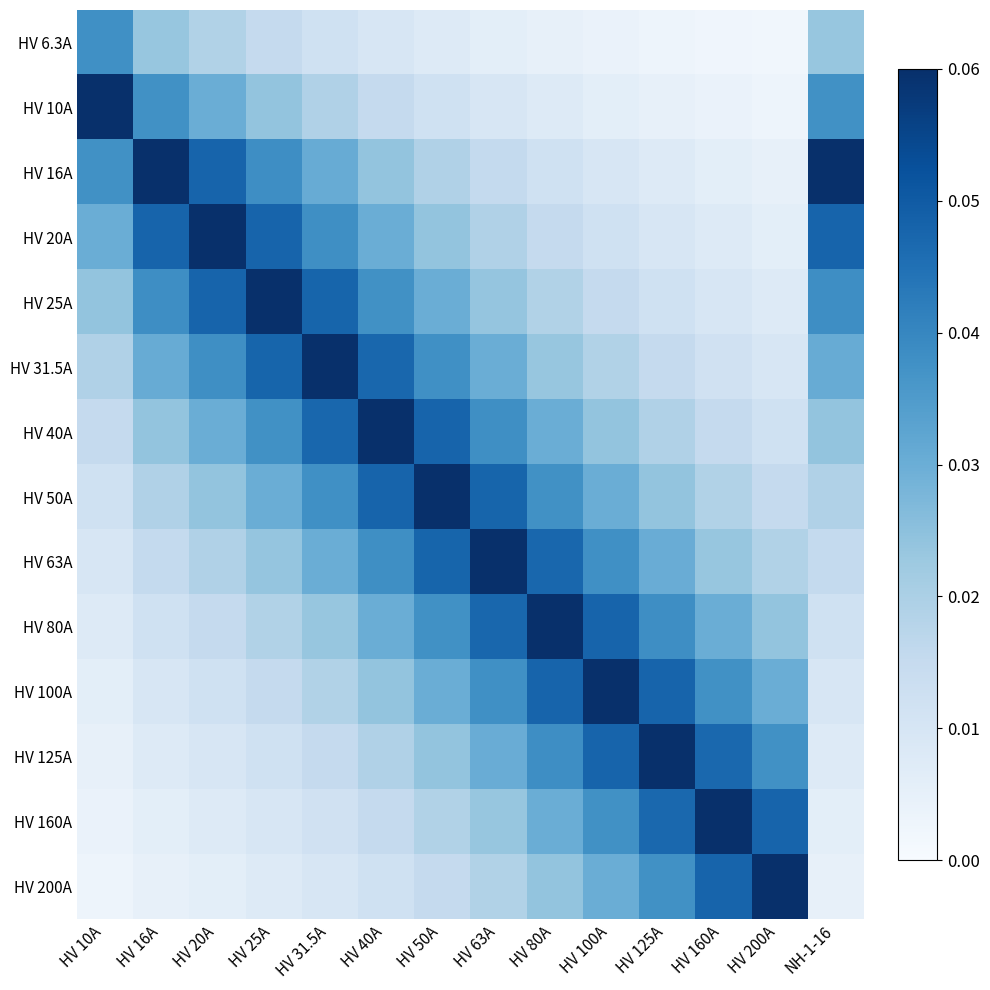

Reading left to right, extract all data points from this chart.

HV 6.3A: HV 10A=0.0	HV 16A=0.0	HV 20A=0.0	HV 25A=0.0	HV 31.5A=0.0	HV 40A=0.0	HV 50A=0.0	HV 63A=0.0	HV 80A=0.0	HV 100A=0.0	HV 125A=0.0	HV 160A=0.0	HV 200A=0.0	NH-1-16=0.0
HV 10A: HV 10A=0.1	HV 16A=0.0	HV 20A=0.0	HV 25A=0.0	HV 31.5A=0.0	HV 40A=0.0	HV 50A=0.0	HV 63A=0.0	HV 80A=0.0	HV 100A=0.0	HV 125A=0.0	HV 160A=0.0	HV 200A=0.0	NH-1-16=0.0
HV 16A: HV 10A=0.0	HV 16A=0.1	HV 20A=0.0	HV 25A=0.0	HV 31.5A=0.0	HV 40A=0.0	HV 50A=0.0	HV 63A=0.0	HV 80A=0.0	HV 100A=0.0	HV 125A=0.0	HV 160A=0.0	HV 200A=0.0	NH-1-16=0.1
HV 20A: HV 10A=0.0	HV 16A=0.0	HV 20A=0.1	HV 25A=0.0	HV 31.5A=0.0	HV 40A=0.0	HV 50A=0.0	HV 63A=0.0	HV 80A=0.0	HV 100A=0.0	HV 125A=0.0	HV 160A=0.0	HV 200A=0.0	NH-1-16=0.0
HV 25A: HV 10A=0.0	HV 16A=0.0	HV 20A=0.0	HV 25A=0.1	HV 31.5A=0.0	HV 40A=0.0	HV 50A=0.0	HV 63A=0.0	HV 80A=0.0	HV 100A=0.0	HV 125A=0.0	HV 160A=0.0	HV 200A=0.0	NH-1-16=0.0
HV 31.5A: HV 10A=0.0	HV 16A=0.0	HV 20A=0.0	HV 25A=0.0	HV 31.5A=0.1	HV 40A=0.0	HV 50A=0.0	HV 63A=0.0	HV 80A=0.0	HV 100A=0.0	HV 125A=0.0	HV 160A=0.0	HV 200A=0.0	NH-1-16=0.0
HV 40A: HV 10A=0.0	HV 16A=0.0	HV 20A=0.0	HV 25A=0.0	HV 31.5A=0.0	HV 40A=0.1	HV 50A=0.0	HV 63A=0.0	HV 80A=0.0	HV 100A=0.0	HV 125A=0.0	HV 160A=0.0	HV 200A=0.0	NH-1-16=0.0
HV 50A: HV 10A=0.0	HV 16A=0.0	HV 20A=0.0	HV 25A=0.0	HV 31.5A=0.0	HV 40A=0.0	HV 50A=0.1	HV 63A=0.0	HV 80A=0.0	HV 100A=0.0	HV 125A=0.0	HV 160A=0.0	HV 200A=0.0	NH-1-16=0.0
HV 63A: HV 10A=0.0	HV 16A=0.0	HV 20A=0.0	HV 25A=0.0	HV 31.5A=0.0	HV 40A=0.0	HV 50A=0.0	HV 63A=0.1	HV 80A=0.0	HV 100A=0.0	HV 125A=0.0	HV 160A=0.0	HV 200A=0.0	NH-1-16=0.0
HV 80A: HV 10A=0.0	HV 16A=0.0	HV 20A=0.0	HV 25A=0.0	HV 31.5A=0.0	HV 40A=0.0	HV 50A=0.0	HV 63A=0.0	HV 80A=0.1	HV 100A=0.0	HV 125A=0.0	HV 160A=0.0	HV 200A=0.0	NH-1-16=0.0
HV 100A: HV 10A=0.0	HV 16A=0.0	HV 20A=0.0	HV 25A=0.0	HV 31.5A=0.0	HV 40A=0.0	HV 50A=0.0	HV 63A=0.0	HV 80A=0.0	HV 100A=0.1	HV 125A=0.0	HV 160A=0.0	HV 200A=0.0	NH-1-16=0.0
HV 125A: HV 10A=0.0	HV 16A=0.0	HV 20A=0.0	HV 25A=0.0	HV 31.5A=0.0	HV 40A=0.0	HV 50A=0.0	HV 63A=0.0	HV 80A=0.0	HV 100A=0.0	HV 125A=0.1	HV 160A=0.0	HV 200A=0.0	NH-1-16=0.0
HV 160A: HV 10A=0.0	HV 16A=0.0	HV 20A=0.0	HV 25A=0.0	HV 31.5A=0.0	HV 40A=0.0	HV 50A=0.0	HV 63A=0.0	HV 80A=0.0	HV 100A=0.0	HV 125A=0.0	HV 160A=0.1	HV 200A=0.0	NH-1-16=0.0
HV 200A: HV 10A=0.0	HV 16A=0.0	HV 20A=0.0	HV 25A=0.0	HV 31.5A=0.0	HV 40A=0.0	HV 50A=0.0	HV 63A=0.0	HV 80A=0.0	HV 100A=0.0	HV 125A=0.0	HV 160A=0.0	HV 200A=0.1	NH-1-16=0.0